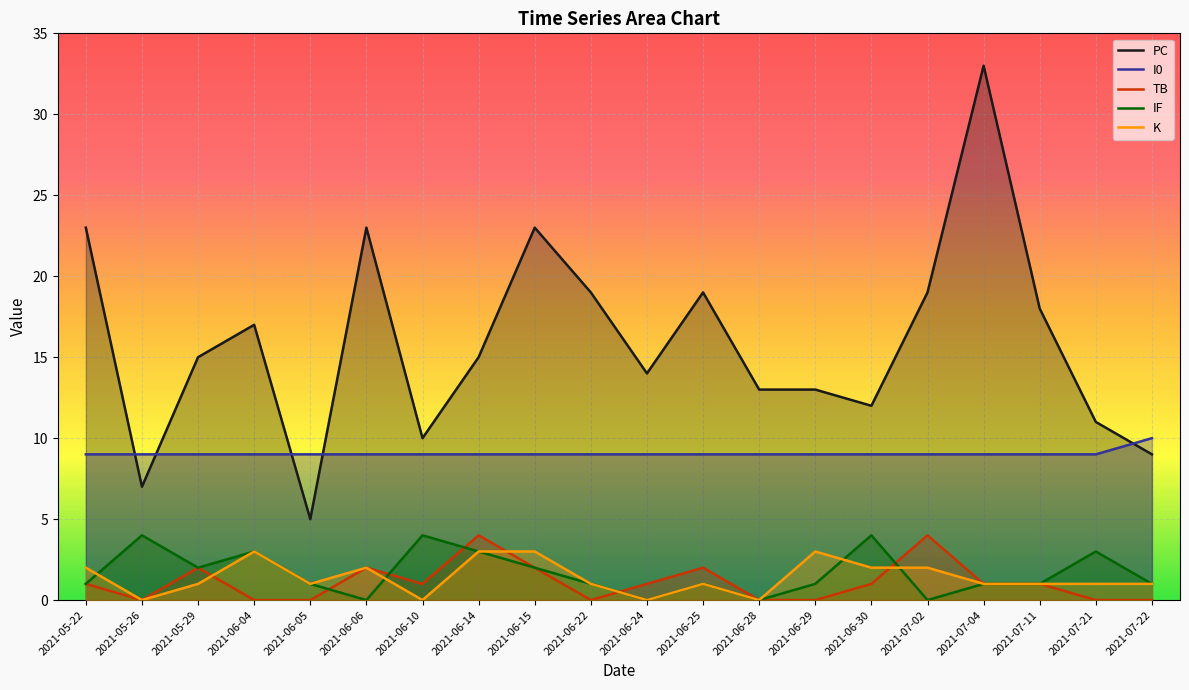

True or false: IF and I0 cross at least once.

False